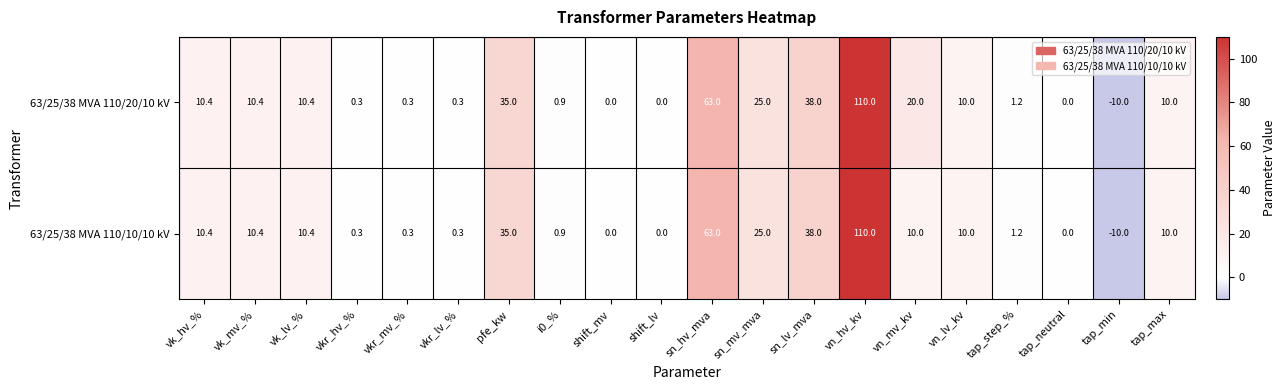

How many distinct data groups are displayed?

2